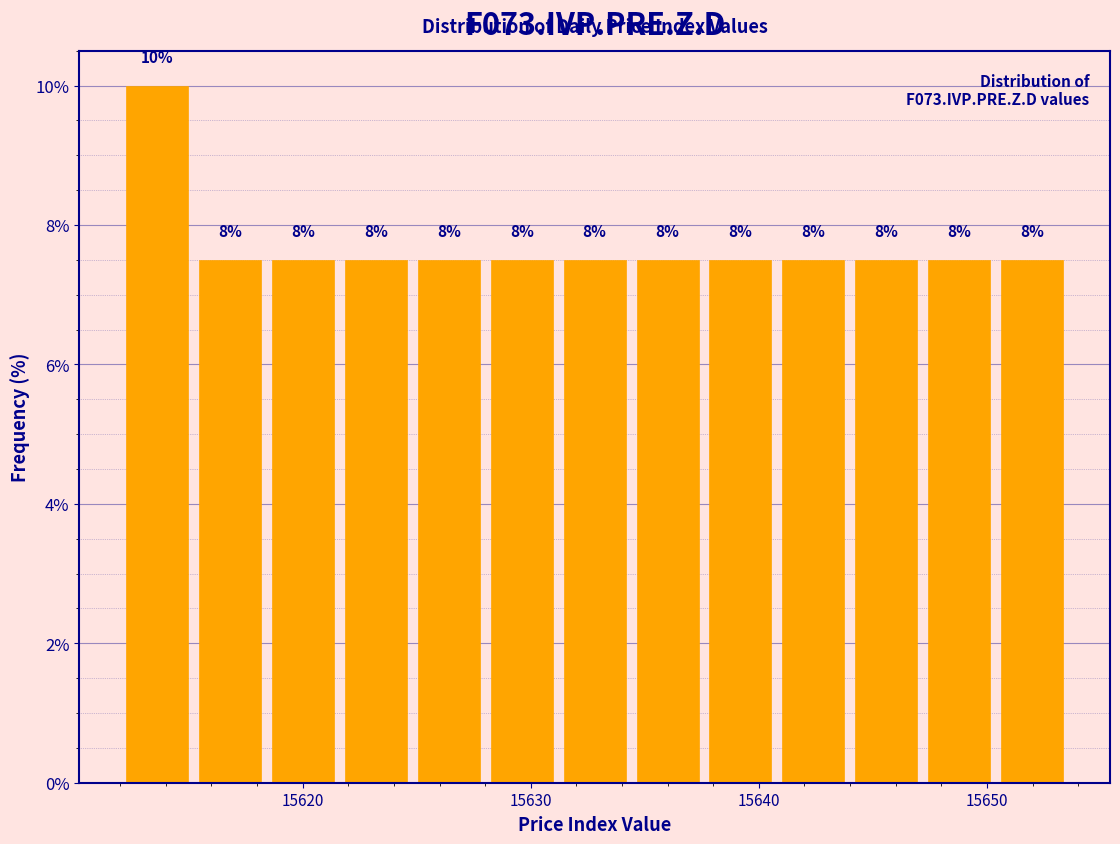

Around what value on the x-axis is the tallest bar? Give the approximate position of its centre, as read against the axis.

15614